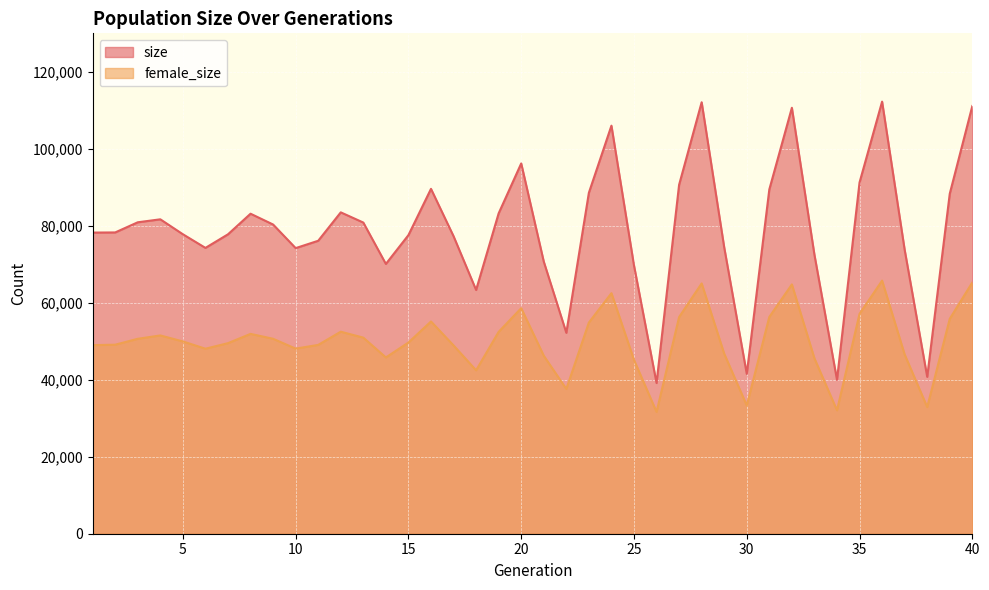

What is the value of the female_size point at the 37th from the left?

46566